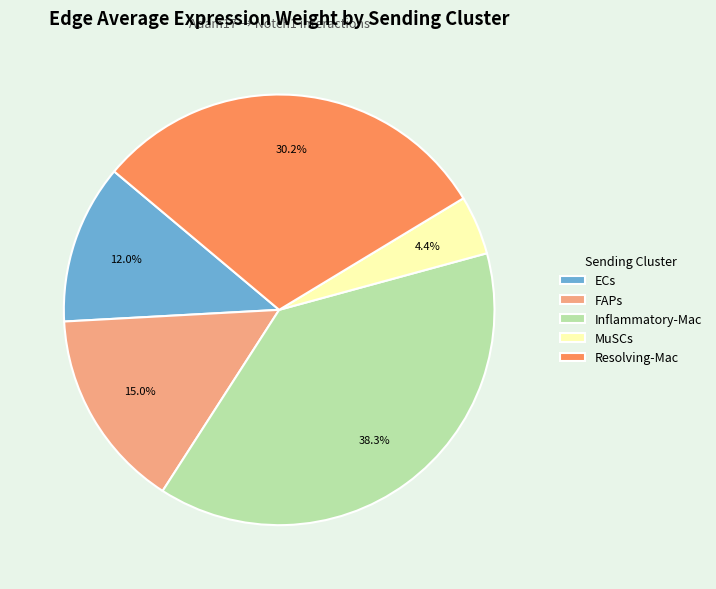

Rank the categories by value from highest to lowest.

Inflammatory-Mac, Resolving-Mac, FAPs, ECs, MuSCs